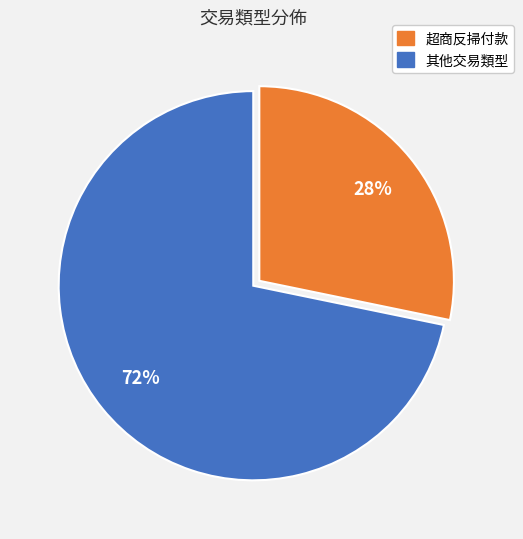

To the nearest percent, what is the average slice percentage?

50%